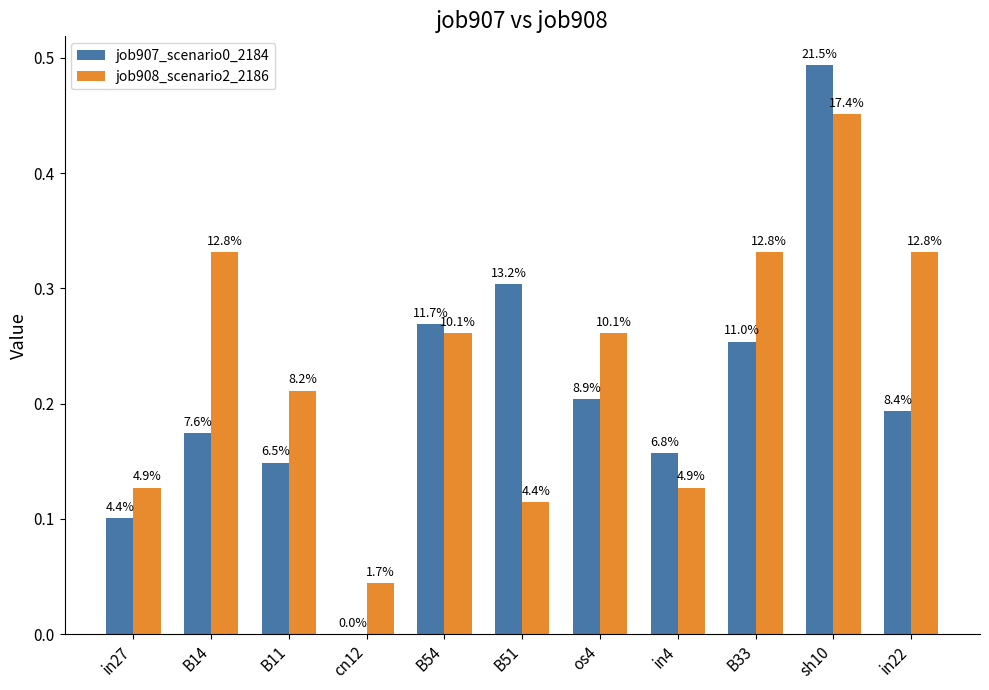

What position from the left is os4?

7